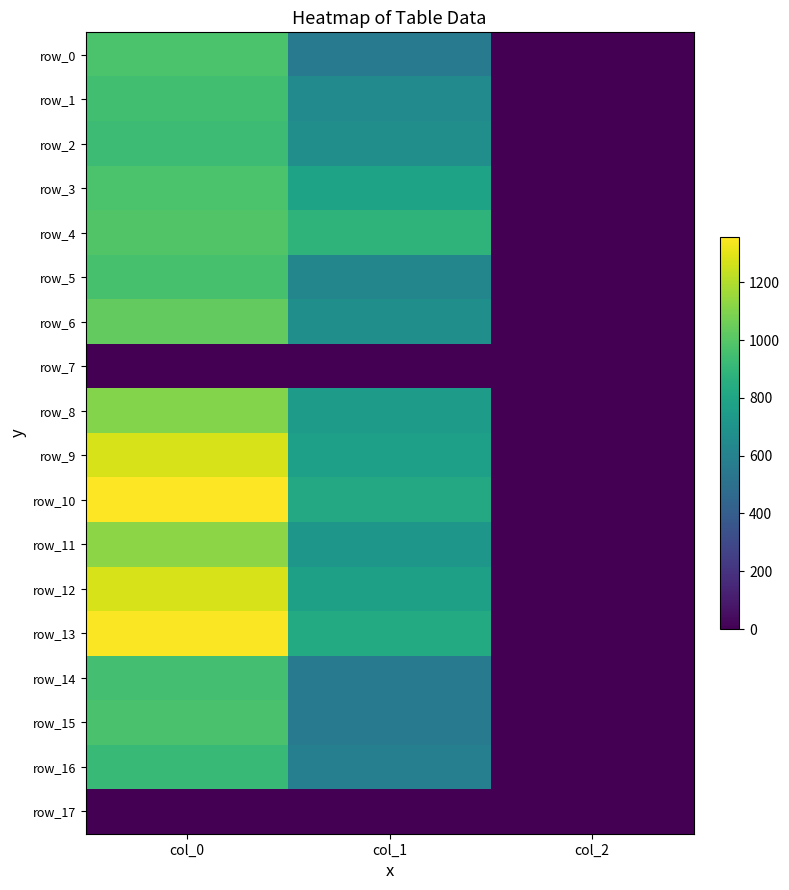

What is the spread (max minus min) of values at col_2?

2.0